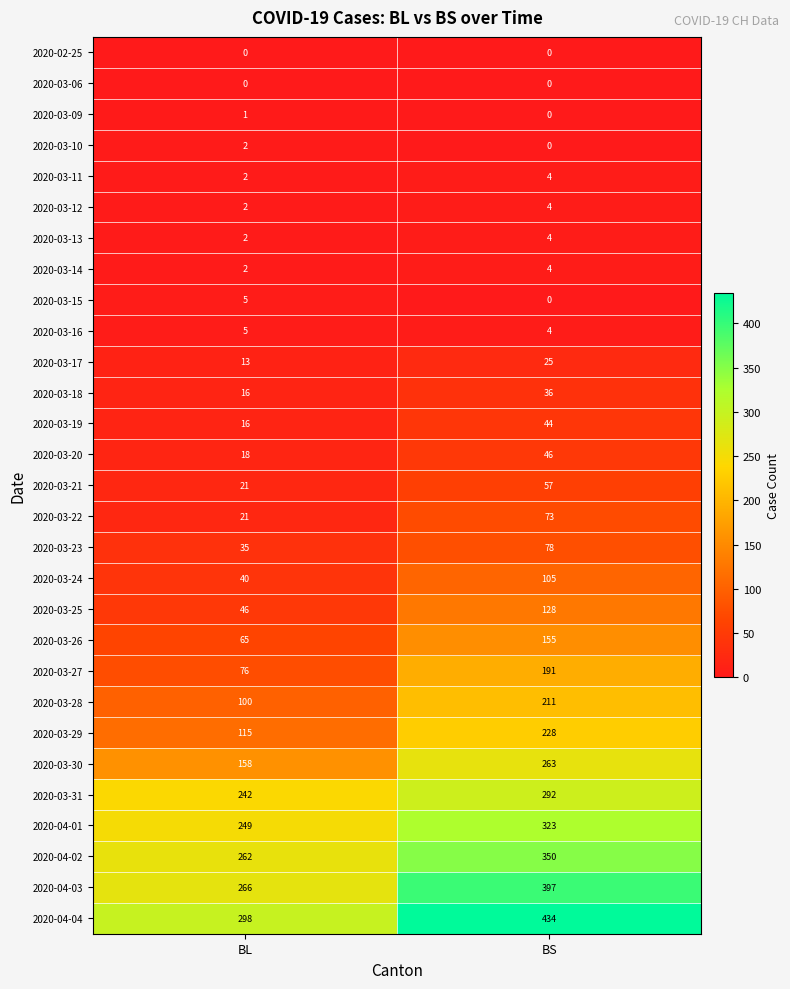

Which category has the lowest value in the 2020-03-26 series?

BL